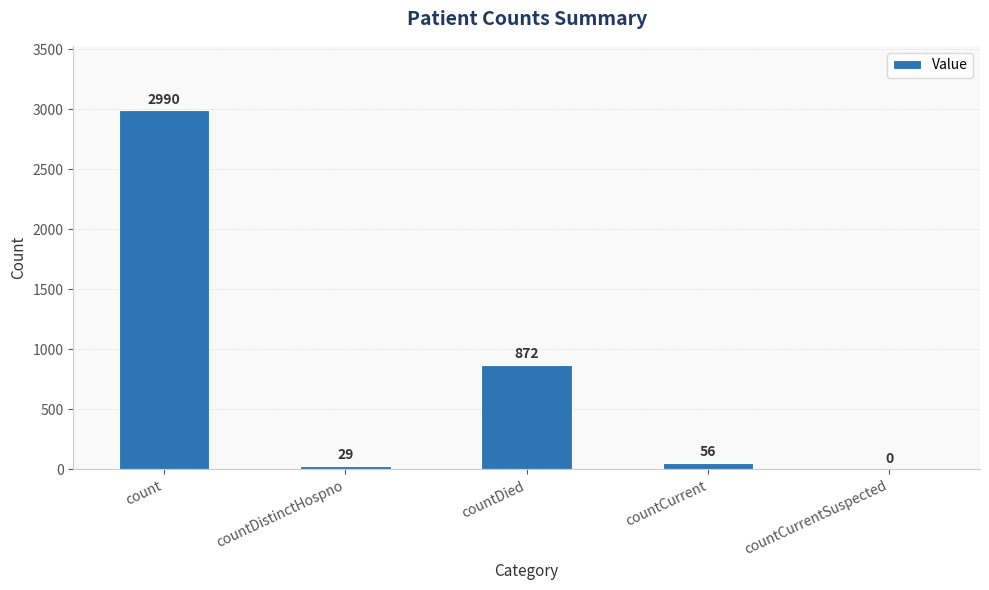

What value does the data have at countCurrent, to the nearest 50?

50